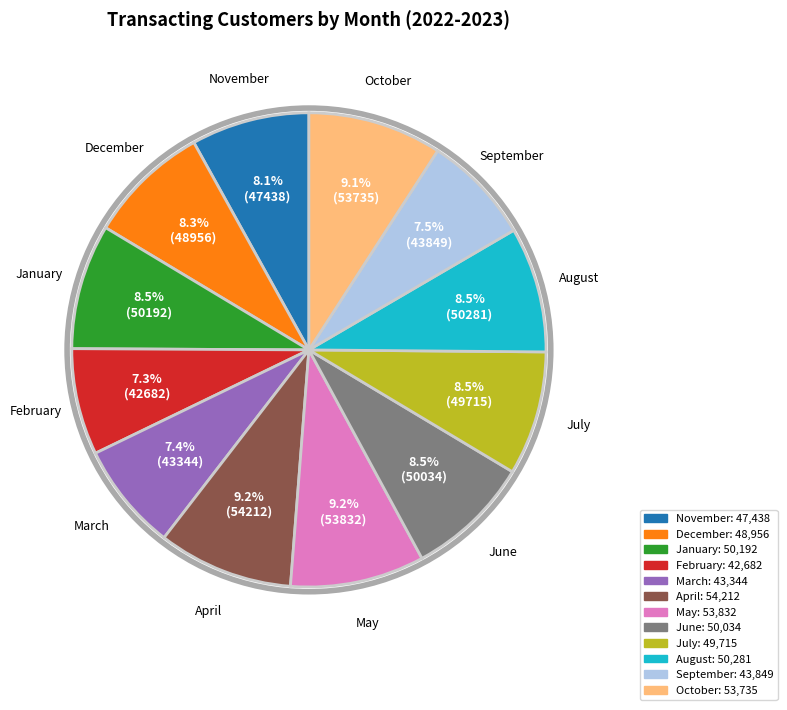

To the nearest percent, what is the combined percentage of March and February?

15%